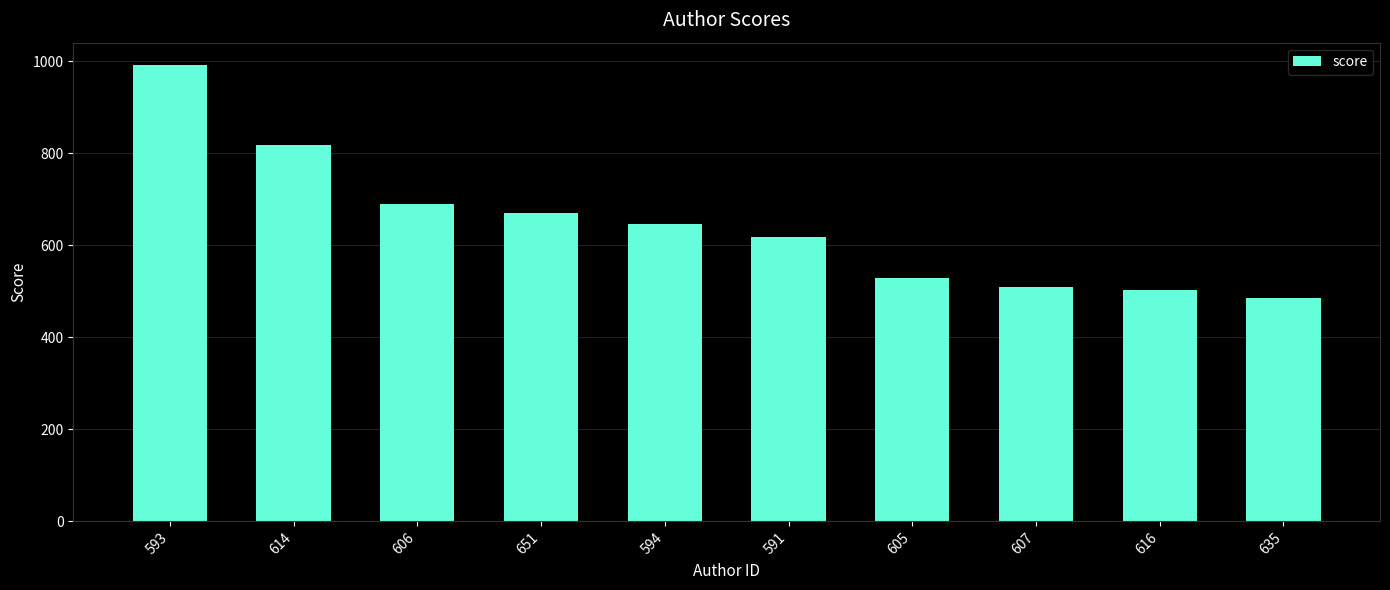

Where does the data first go above 646?

593